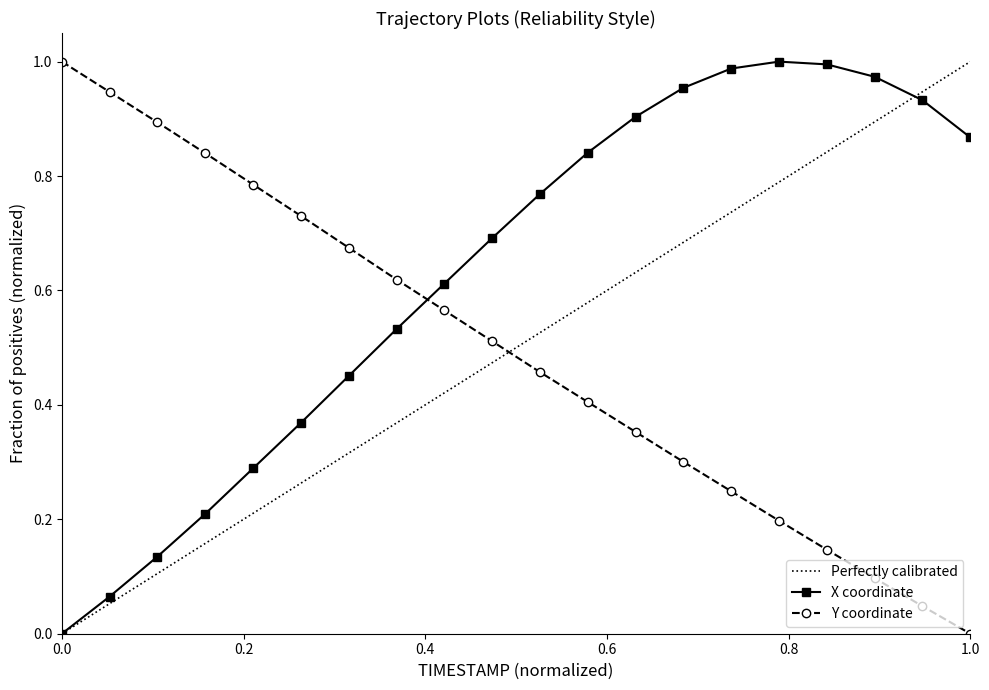

The value of Y at 11.8 is 0.1. True or false?

False